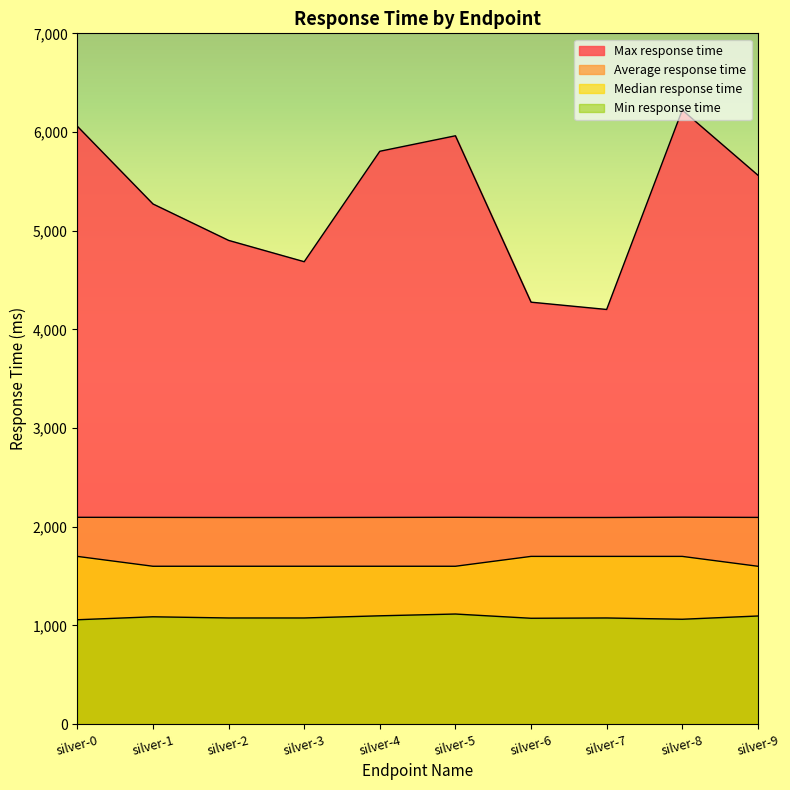

Is the value of Min response time at silver-9 greater than the value of Max response time at silver-8?

No